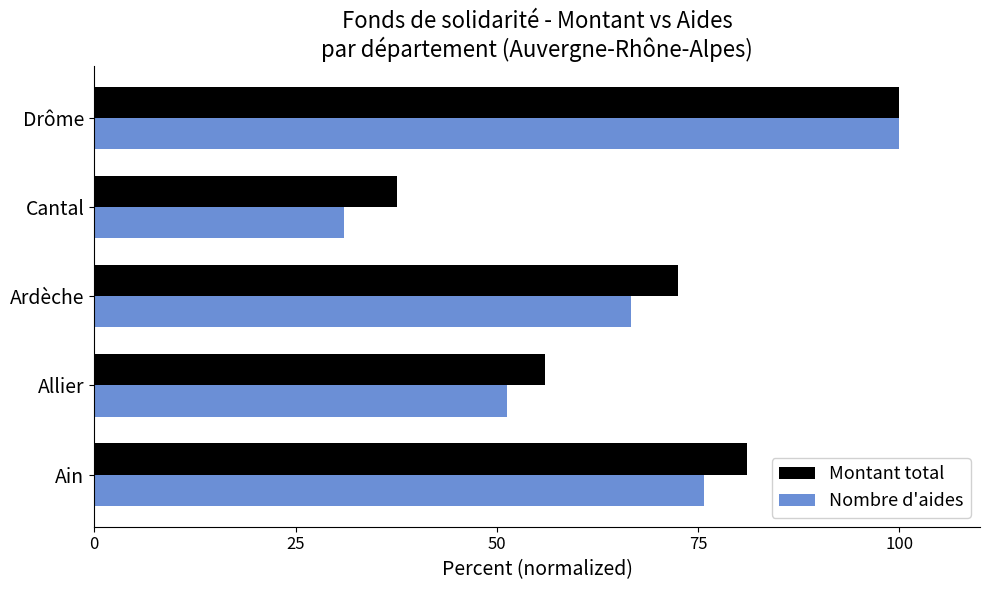

Is the value of Nombre d'aides at Ardèche greater than the value of Montant total at Ain?

No